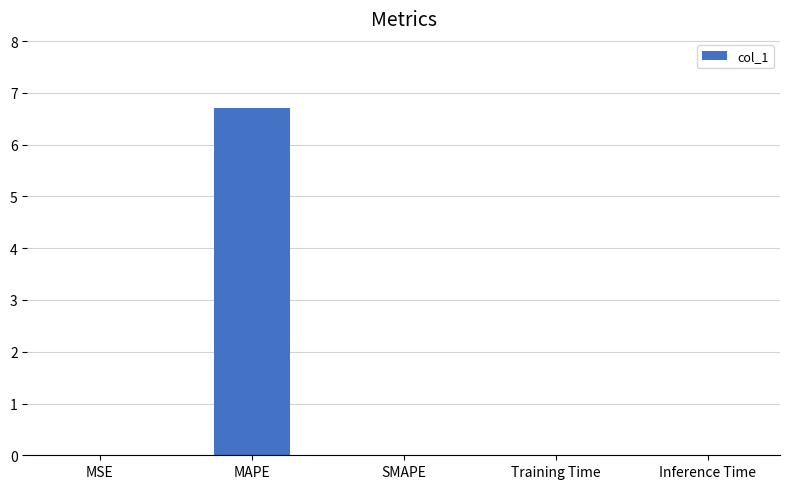

True or false: the data shows 0.0 at Inference Time.

True